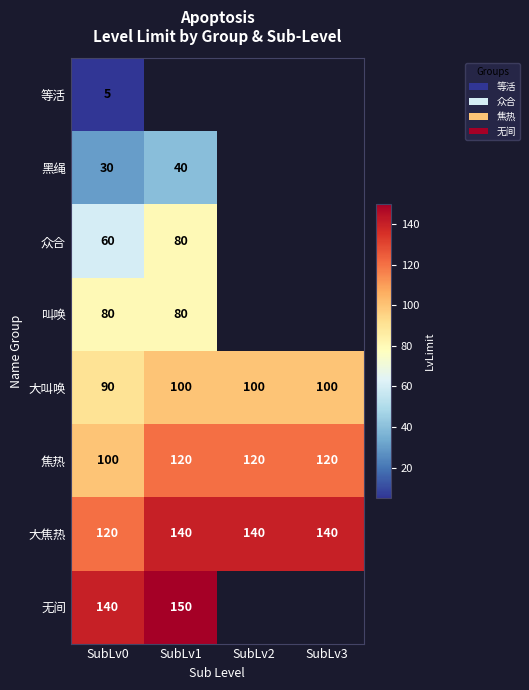

Between SubLv2 and SubLv3, which is larger?

SubLv3